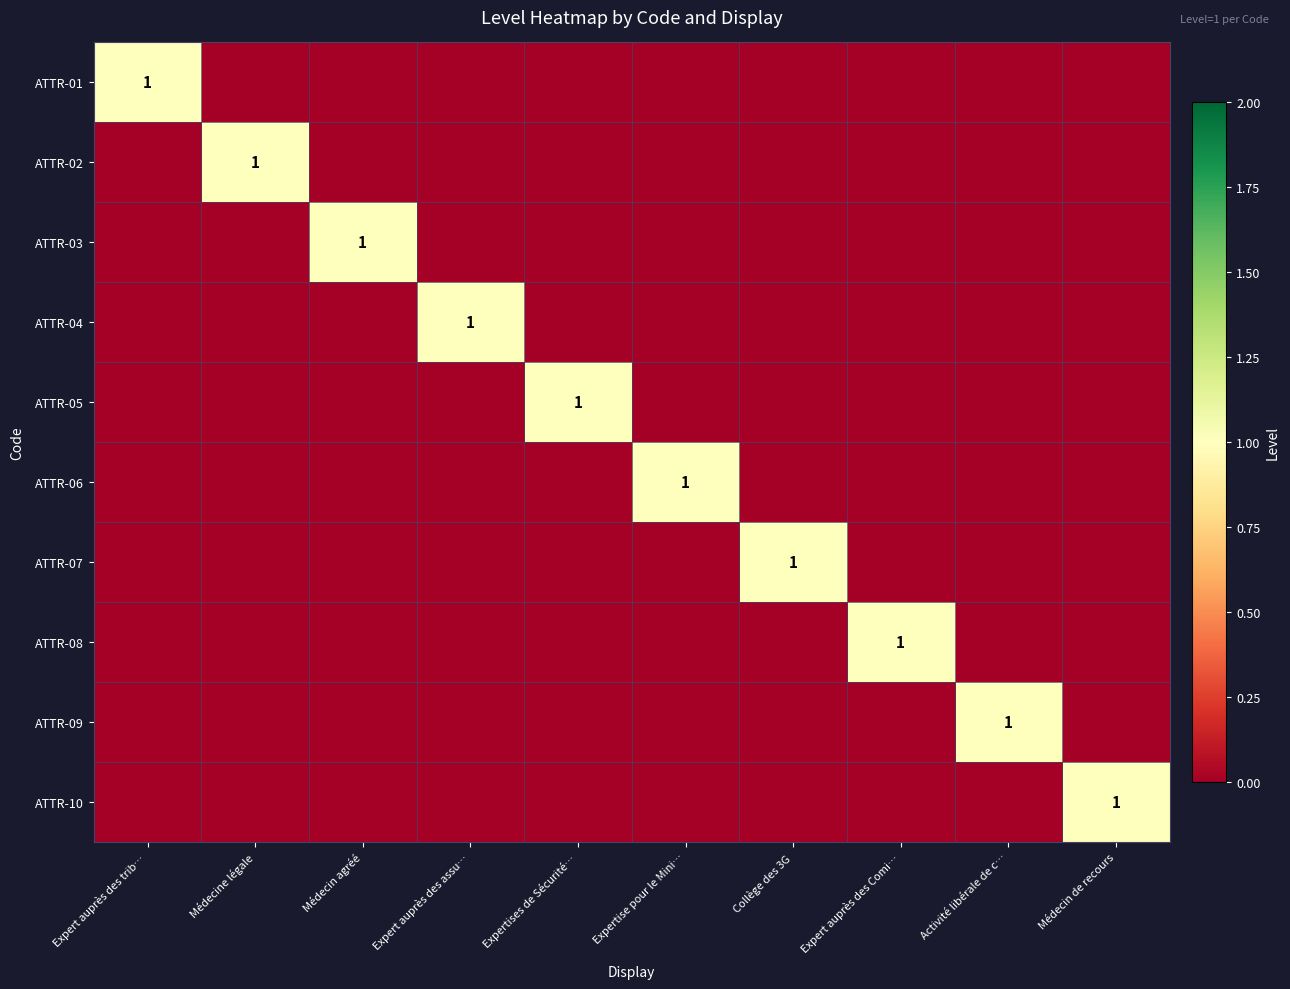

Is it true that ATTR-04 equals 1 at Expert auprès des assu…?

True